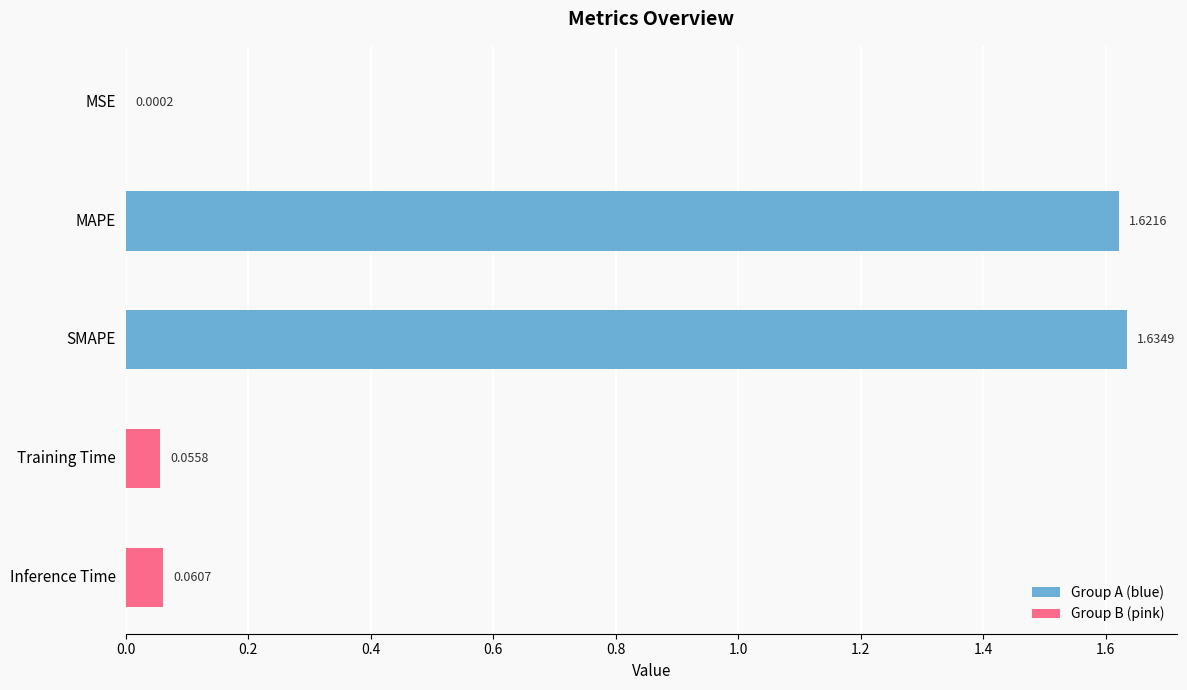

At which label is the value closest to 0?

MSE